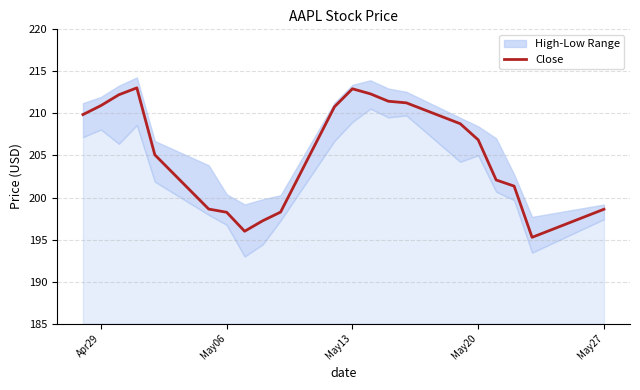

The Close series shows 329.0 at Apr29. True or false?

False